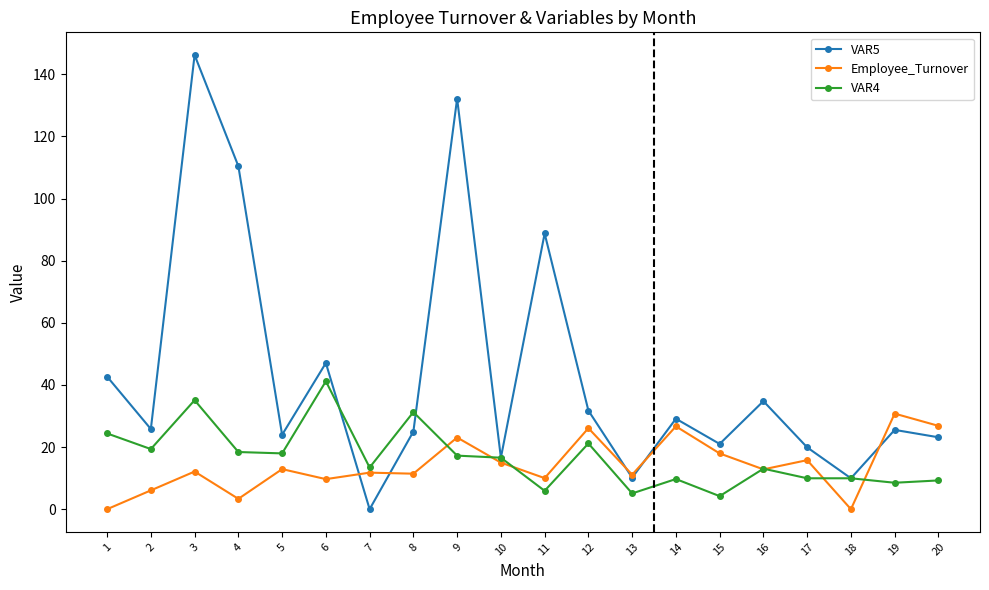

What is the value of the VAR5 point at the 6th from the left?

47.1